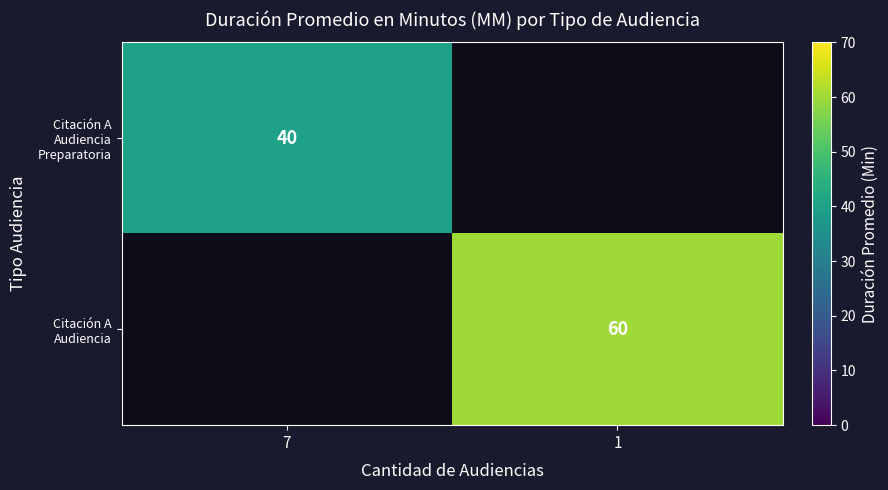

The value of Citación A Audiencia Preparatoria at 7 is 68.9. True or false?

False